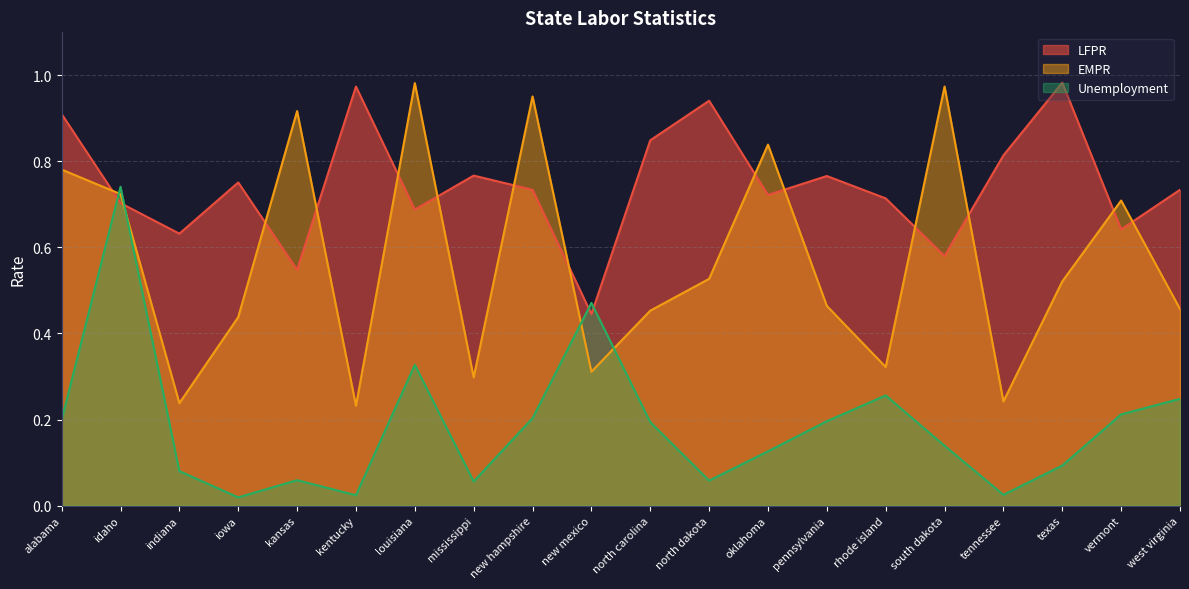

List the labels in order of Unemployment value, smallest first.

iowa, kentucky, tennessee, mississippi, north dakota, kansas, indiana, texas, oklahoma, south dakota, north carolina, pennsylvania, alabama, new hampshire, vermont, west virginia, rhode island, louisiana, new mexico, idaho